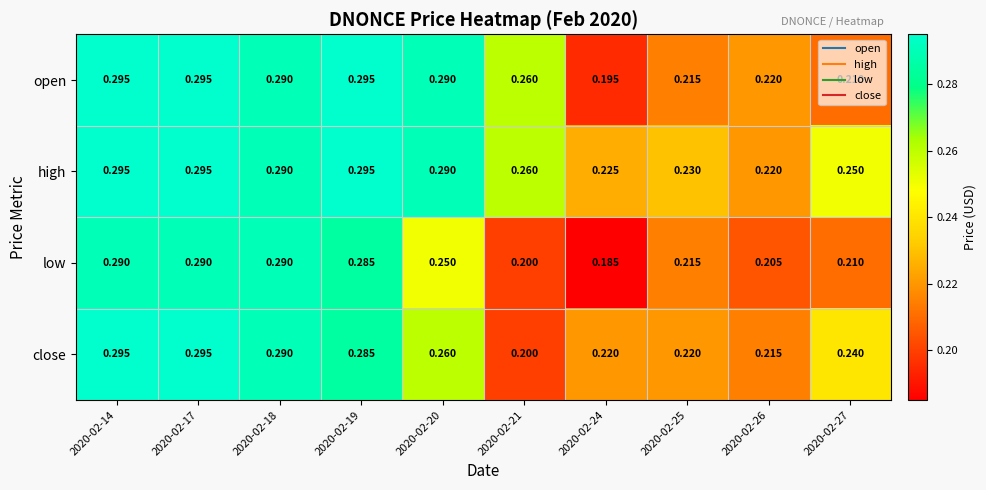

Is the value of high at 2020-02-25 greater than the value of close at 2020-02-17?

No